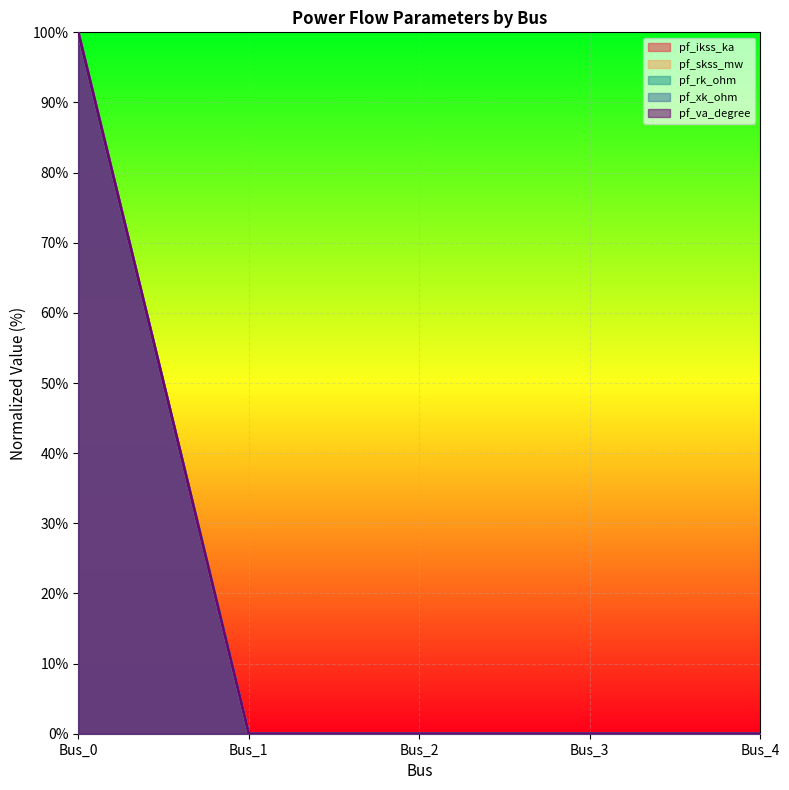

How many lines are shown in the chart?

5